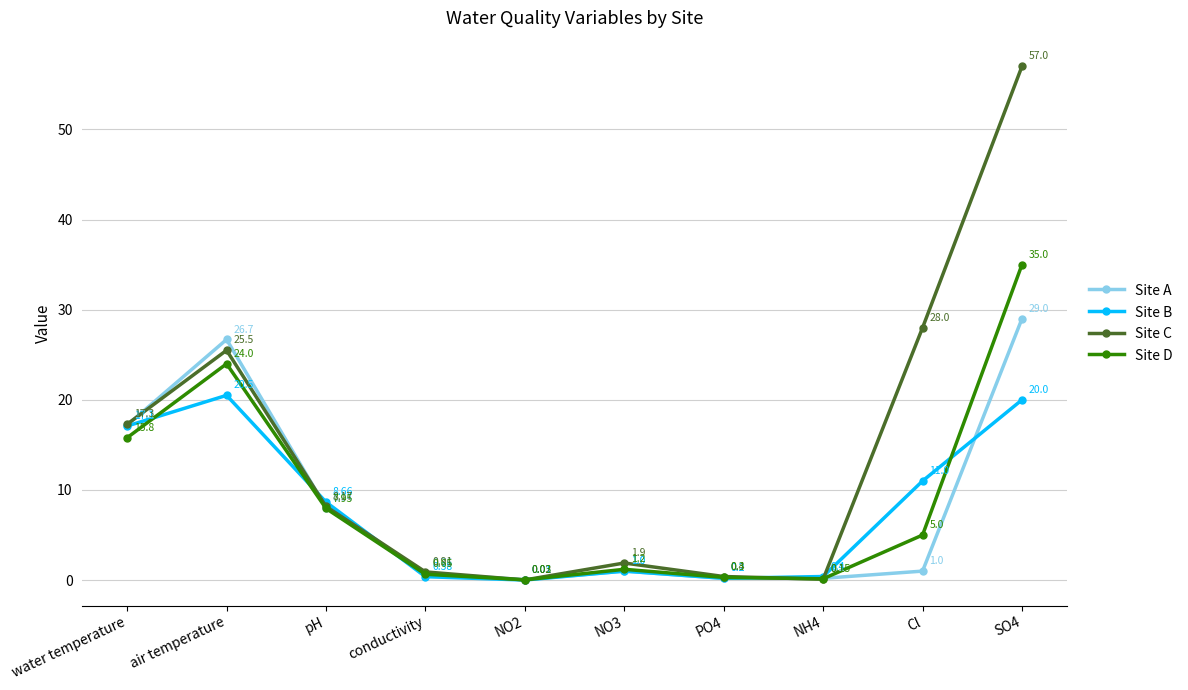

Which series has the largest total across all categories?

Site C